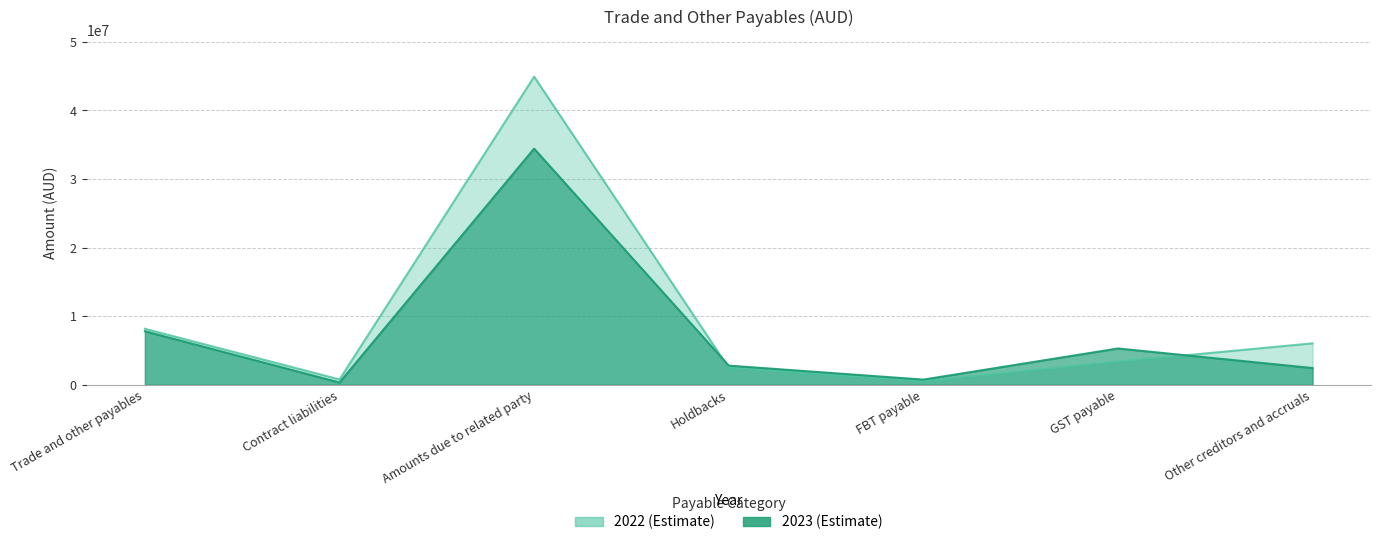

What is the difference between the maximum and second lowest values in the 2022 series?

44134634